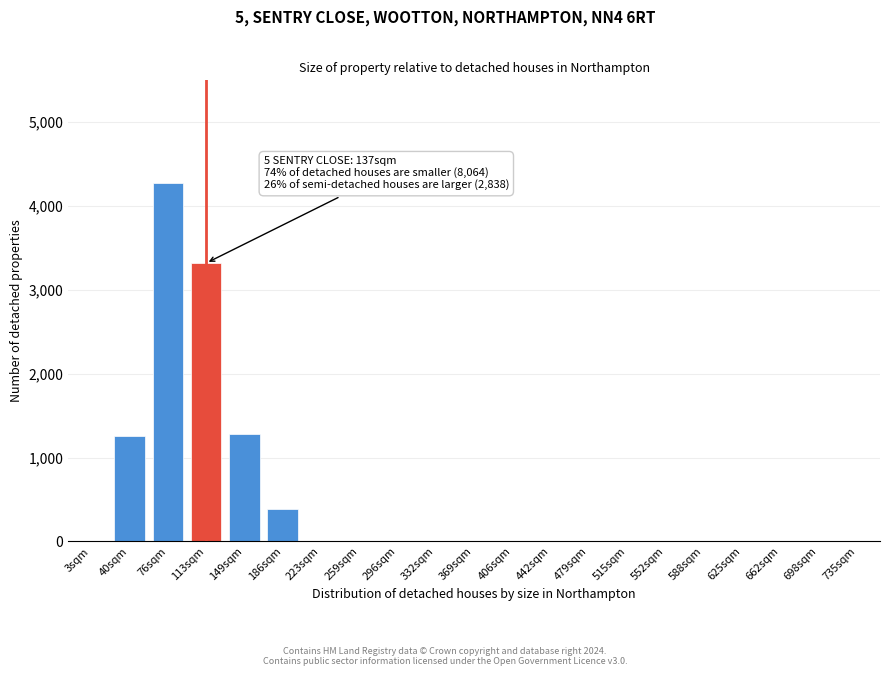

True or false: the data shows -1485 at 552sqm.

False